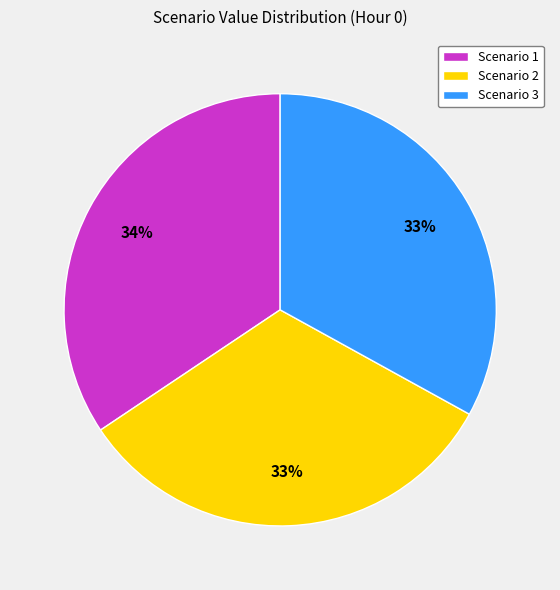

True or false: Scenario 1 accounts for 45% of the total.

False